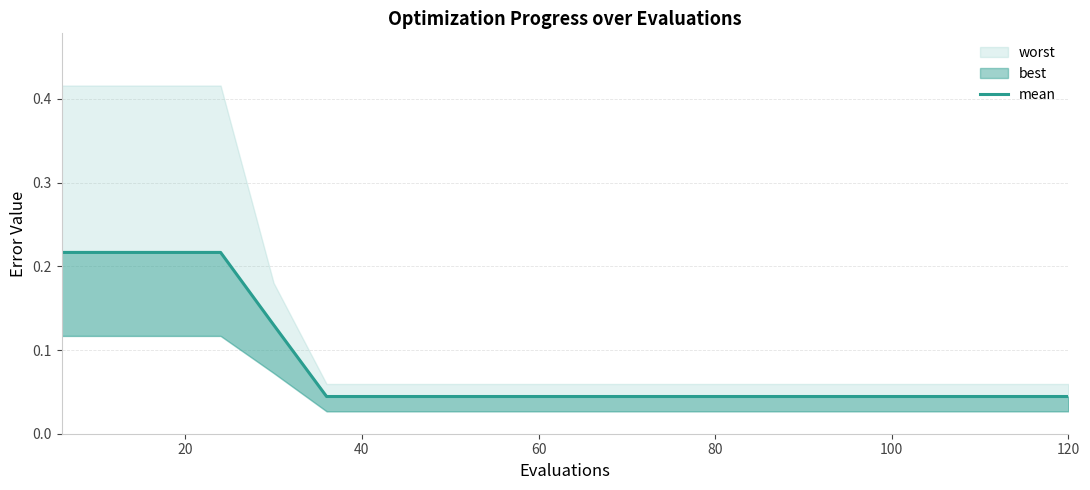

True or false: the data shows 0.3 at 60.

False